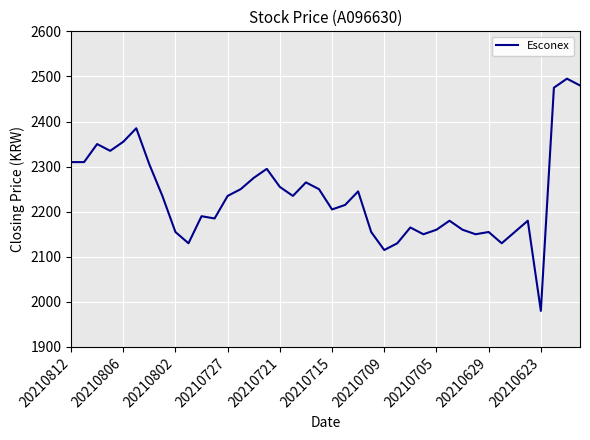

What is the minimum value shown in the chart?

1980